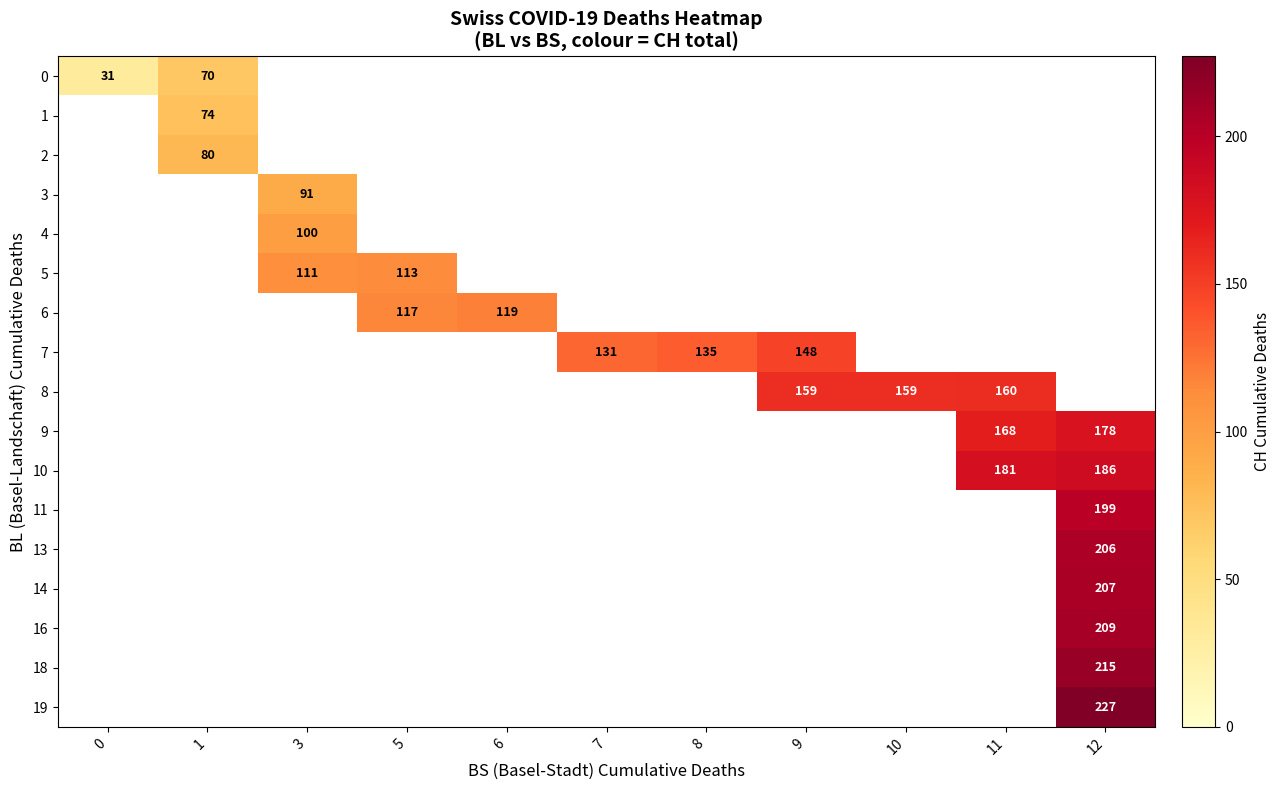

Is it true that 2 equals 20.1 at 1?

False